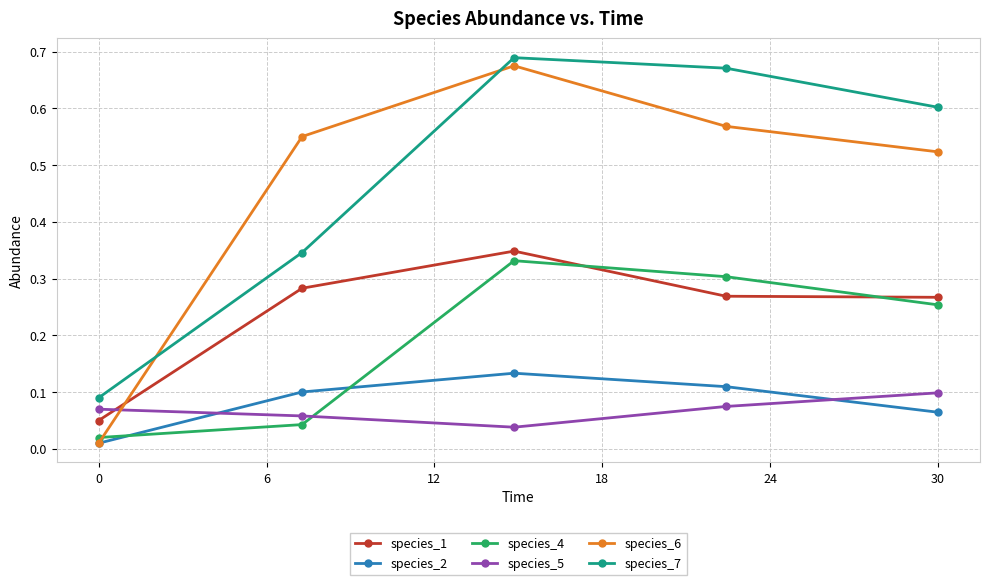

What are all the series names shown in the legend?

species_1, species_2, species_4, species_5, species_6, species_7